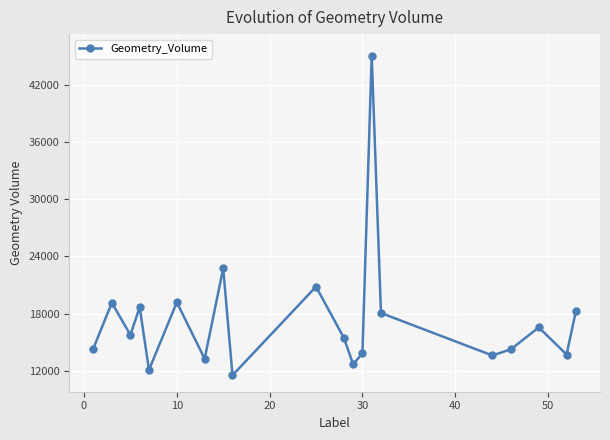

True or false: the data has more than 1 interior local peaks.

True